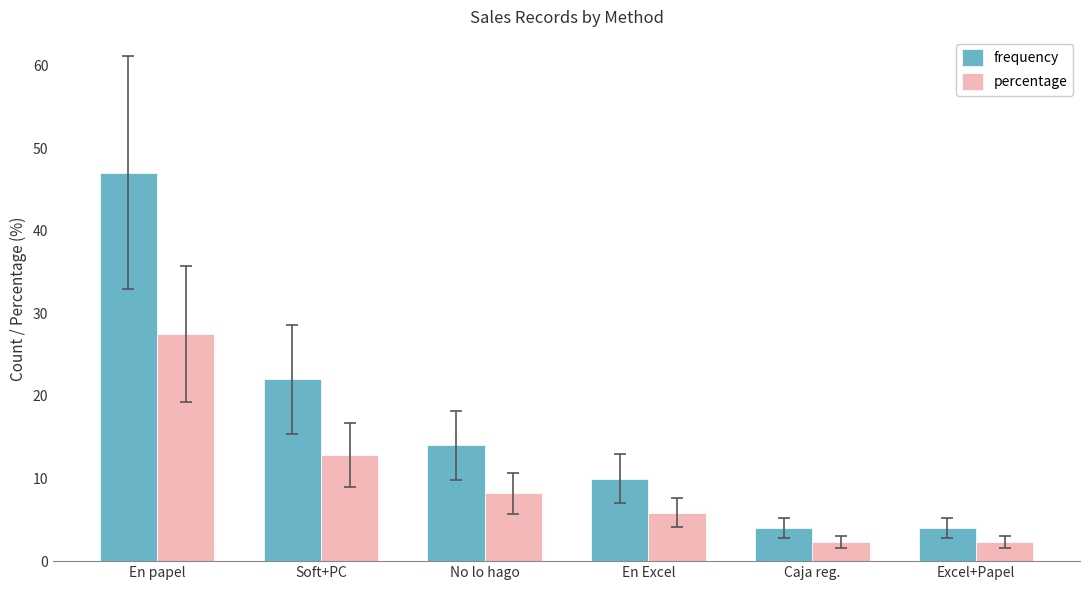

What is the label of the 4th bar from the left?

En Excel